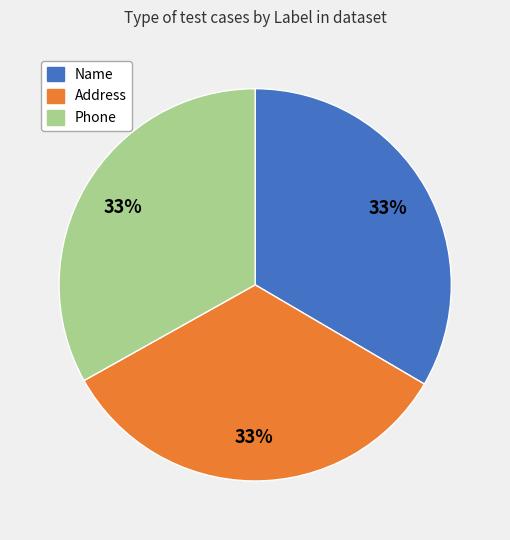

Is there any slice that represents more than half of the pie?

No